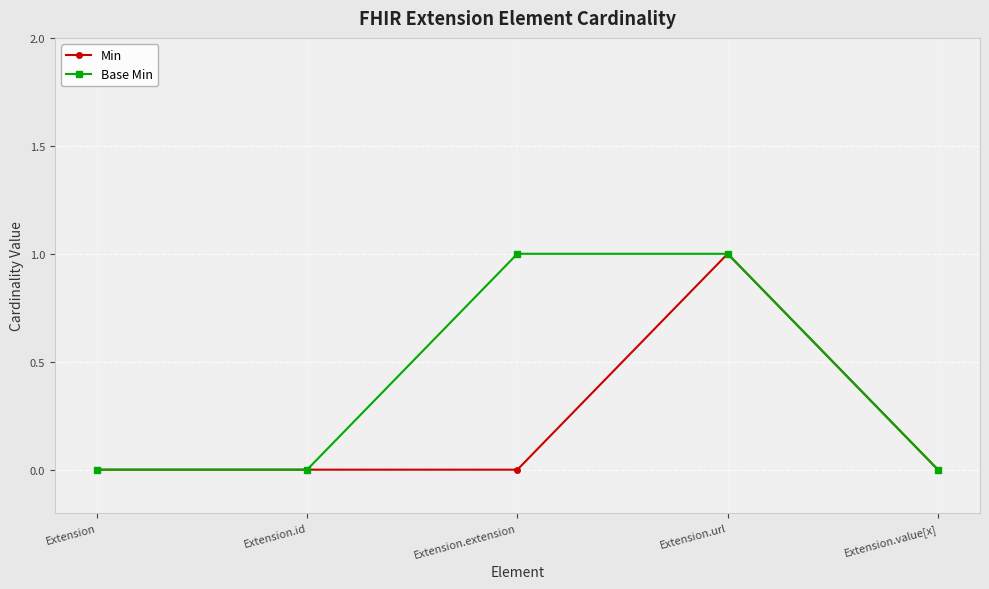

Reading left to right, what are all the values shown in this chart?

Min: 0	0	0	1	0
Base Min: 0	0	1	1	0